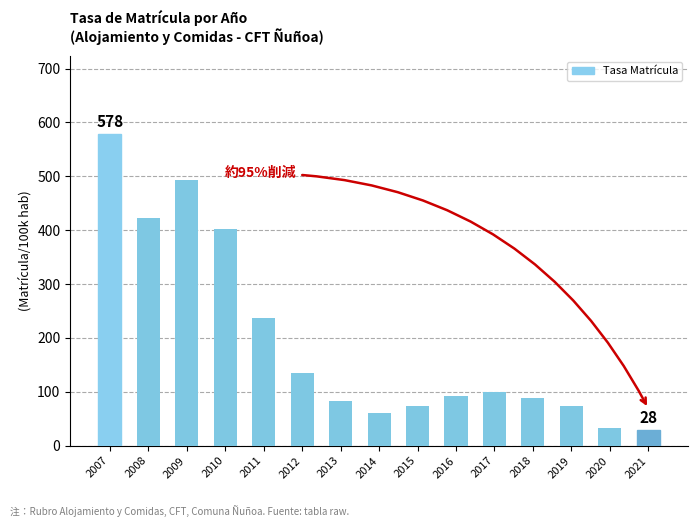

What is the change in value from 2015 to 2017?

+26.0